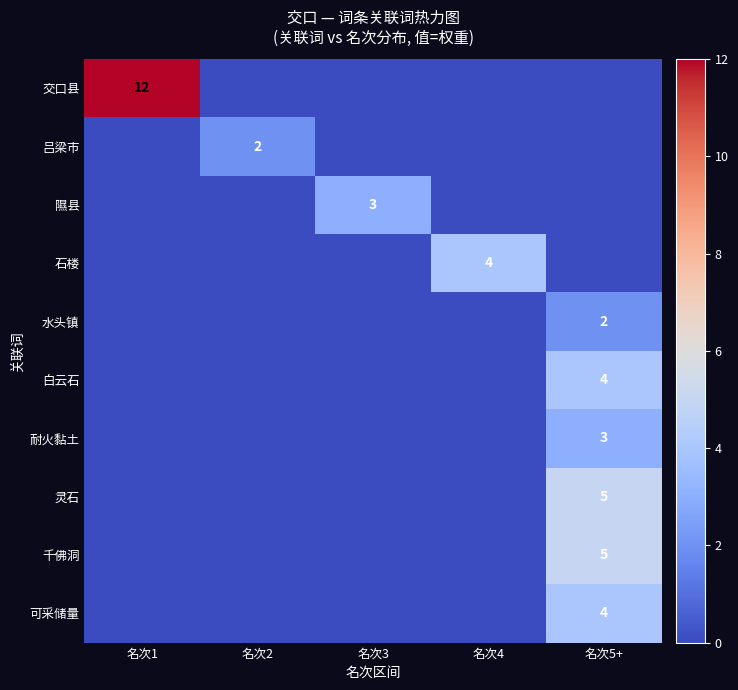

Is it true that 耐火黏土 equals 3 at 名次5+?

True